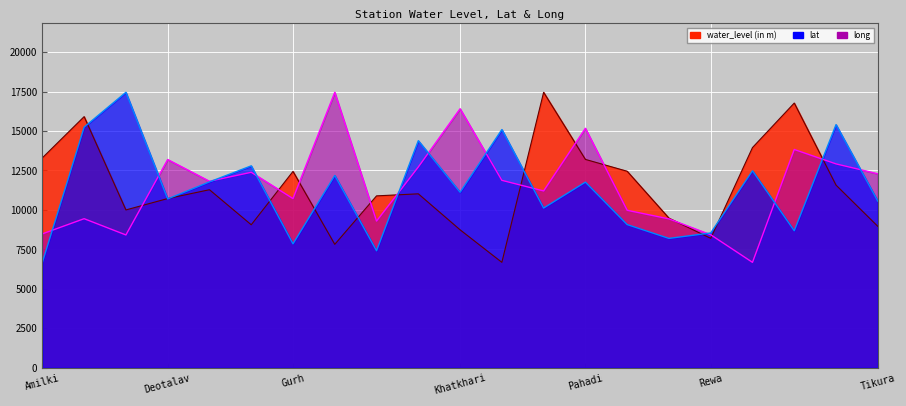

List the series in order of their peak value, highest first.

water_level (in m), lat, long